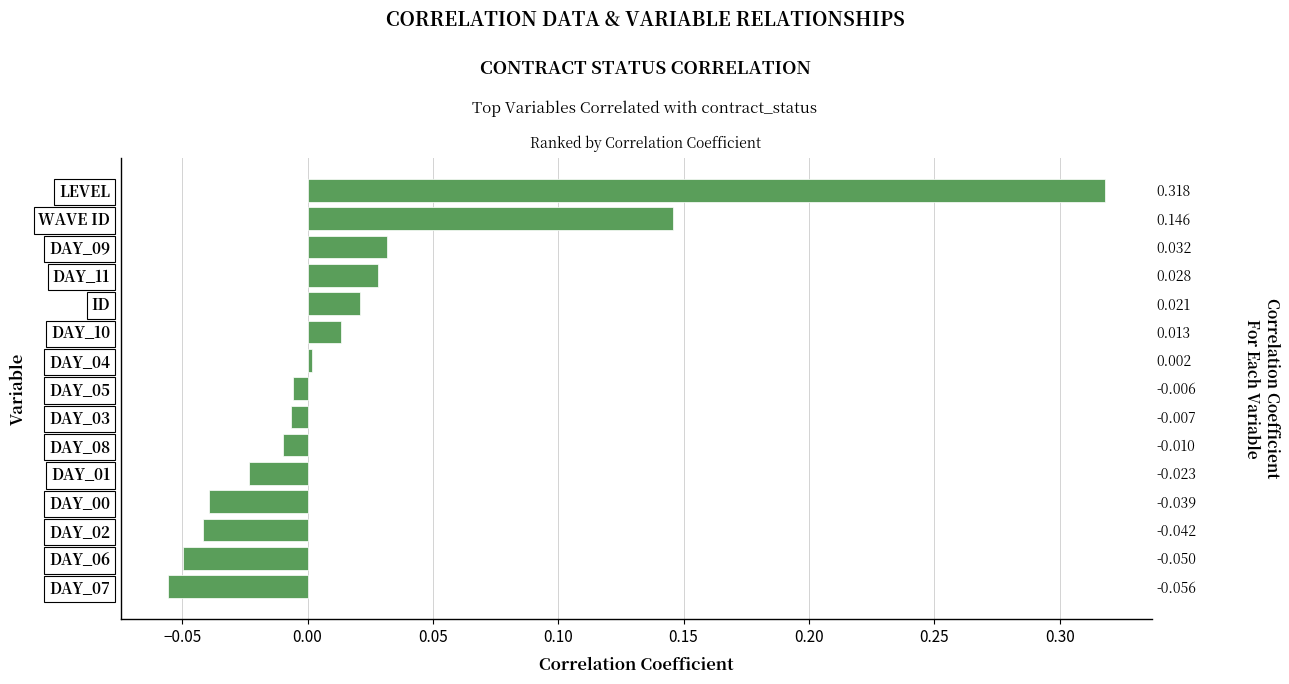

How many values are above zero?

7